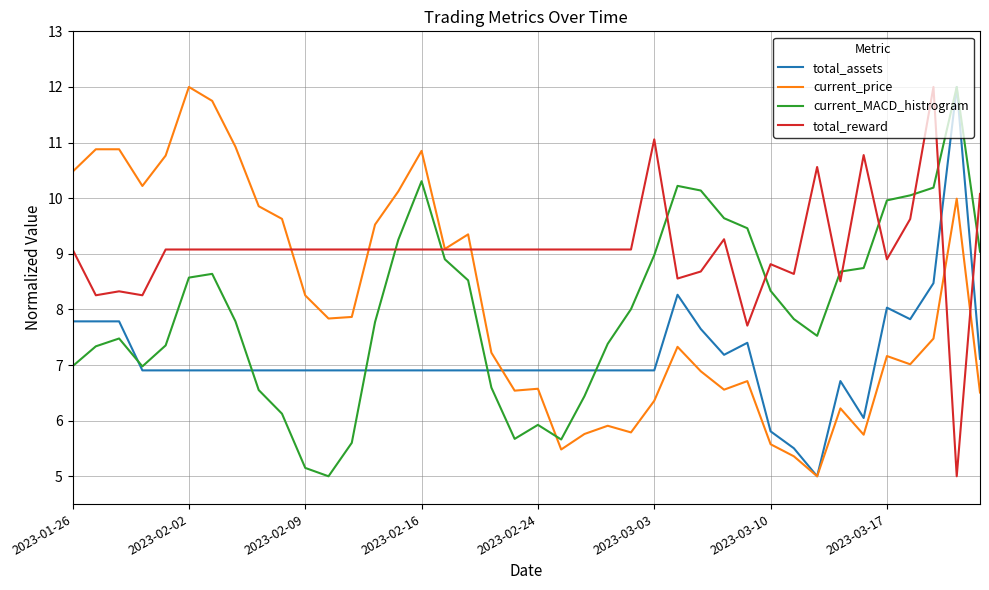

What is the minimum value shown in the chart?

5.0